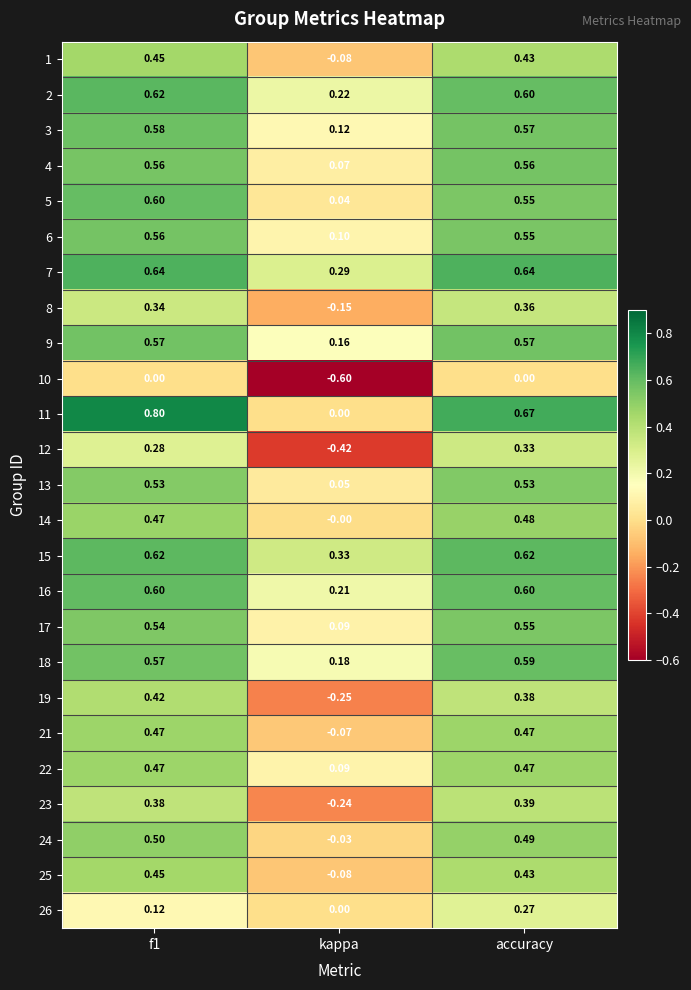

How many distinct data groups are displayed?

25